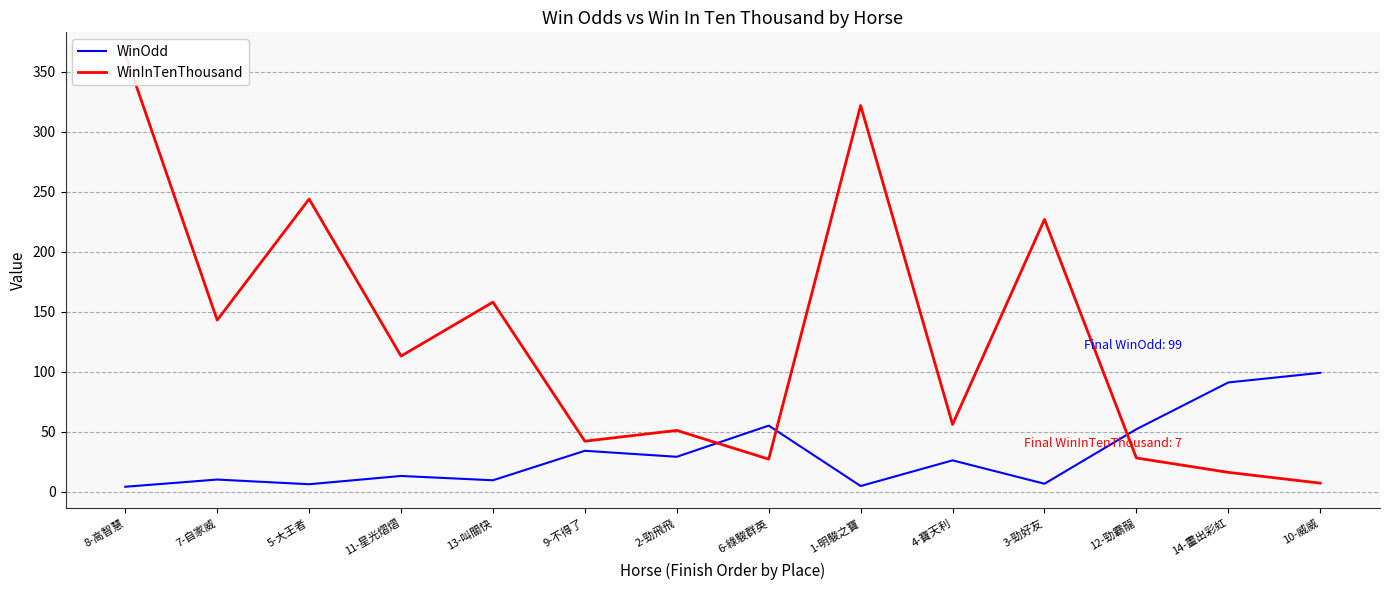

How many values in the WinOdd series exceed 26?

6